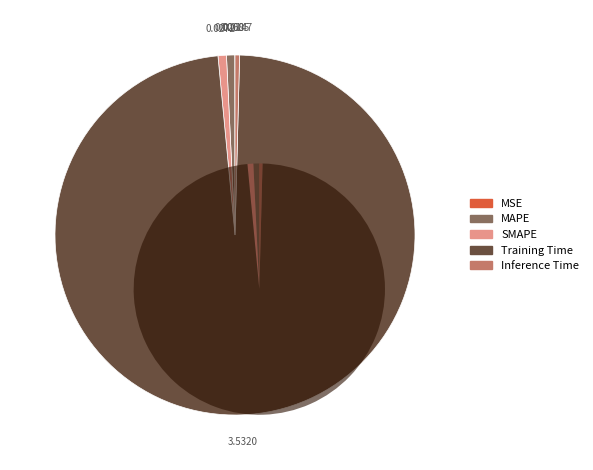

Count the number of slices in the pie.

5